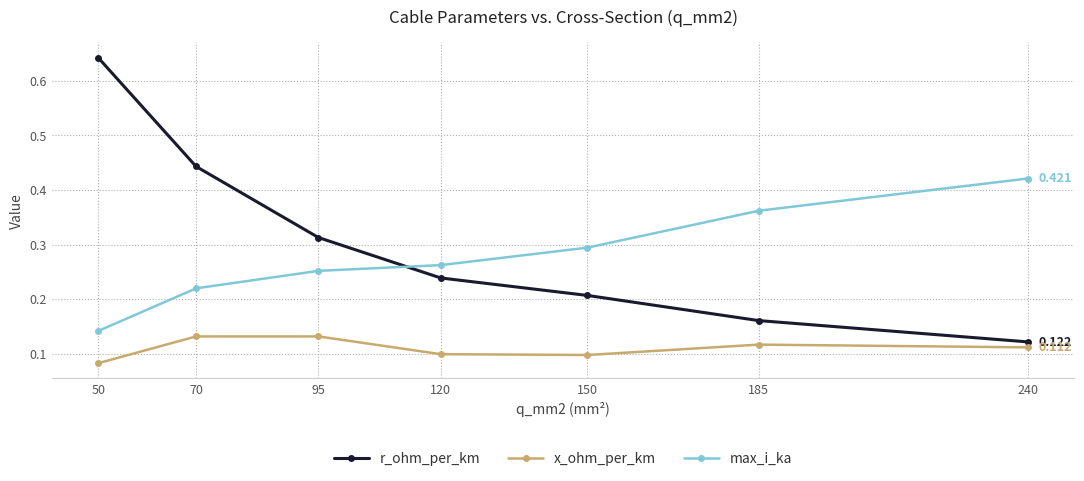

Is this an area chart (filled region under the line)?

No